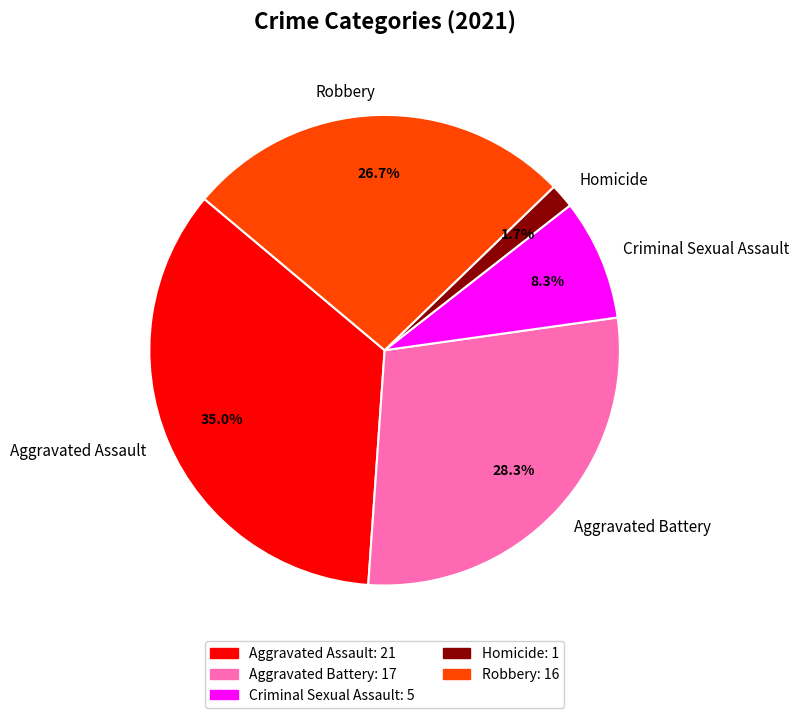

To the nearest percent, what is the difference between the largest and smallest slice percentages?

33%